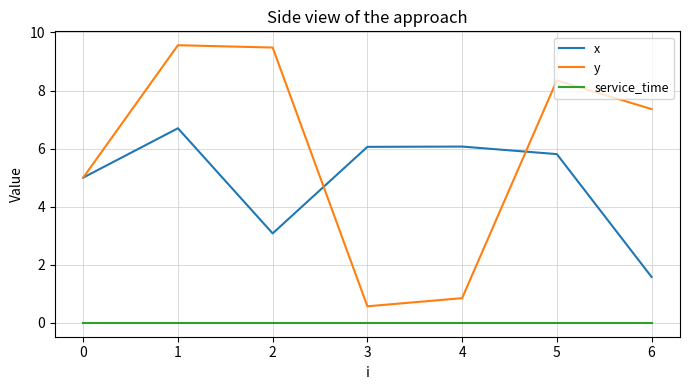

At how many categories does at least one series exceed 2?

7